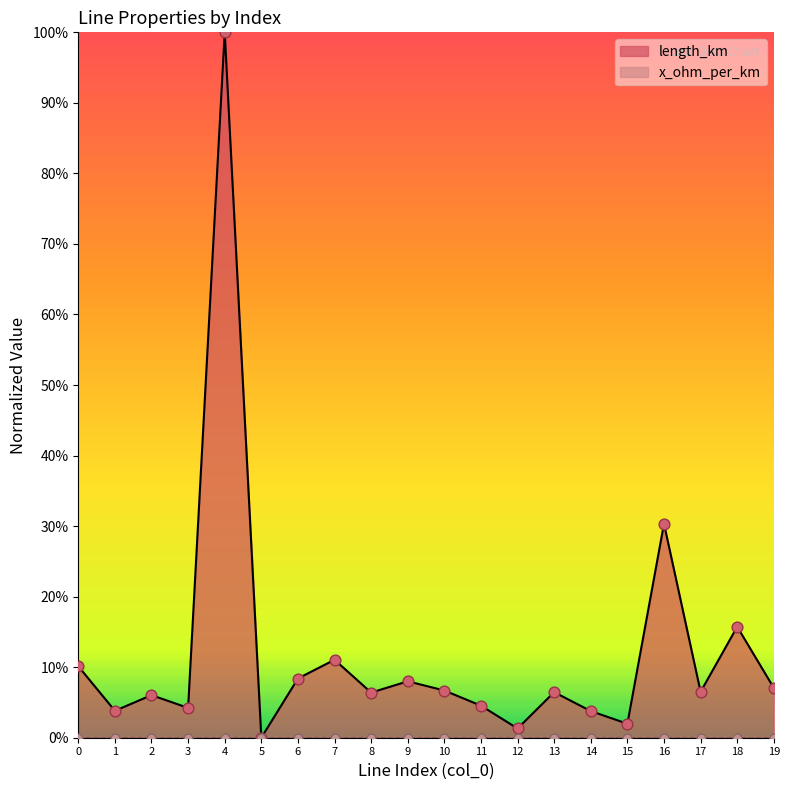

What is the change in value from 10 to 16?

+0.2